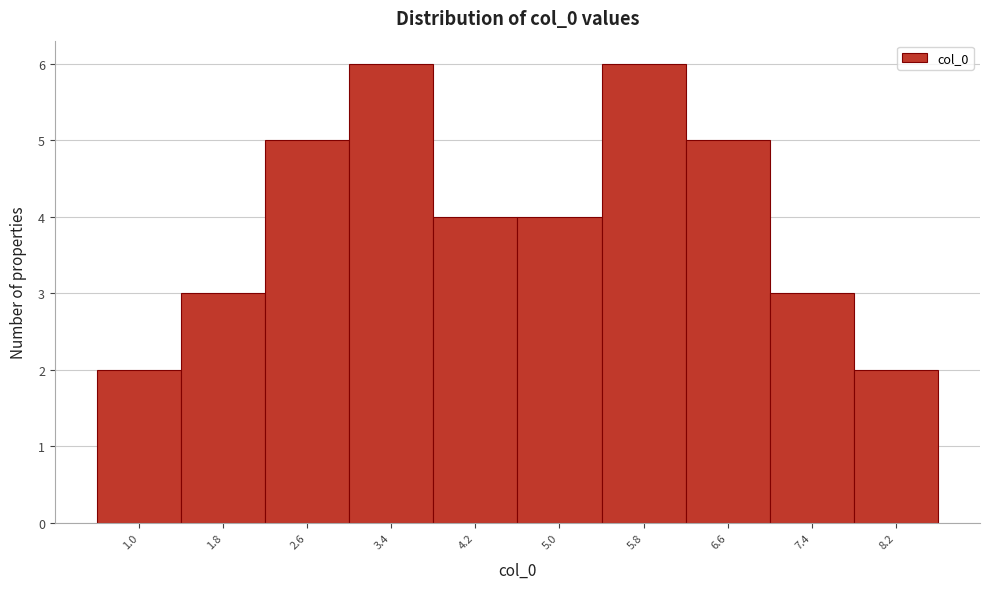

Reading left to right, transcribe all the data shown in this chart.

2	3	5	6	4	4	6	5	3	2